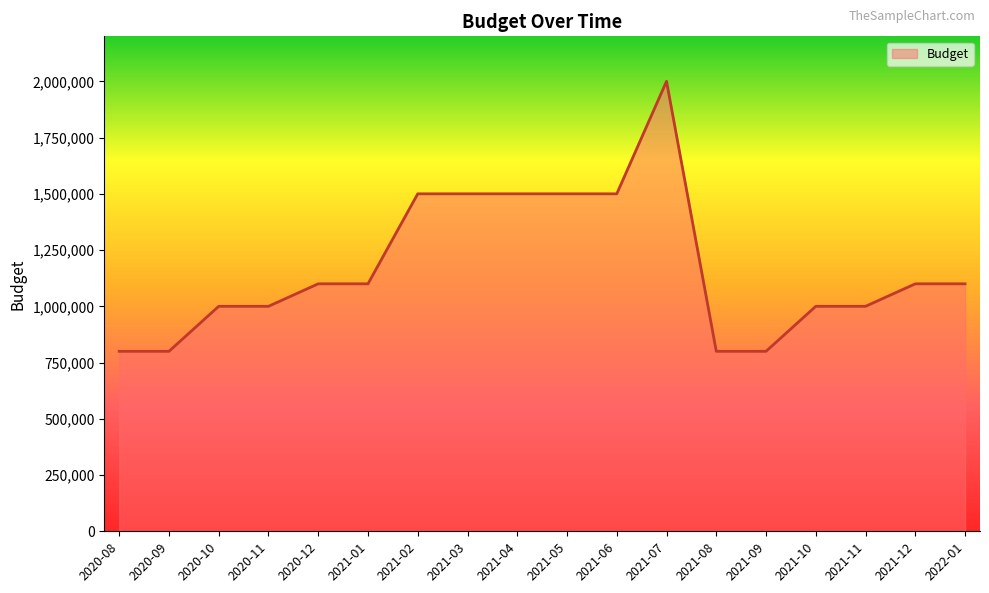

What is the change in value from 2021-02 to 2021-12?

-400000